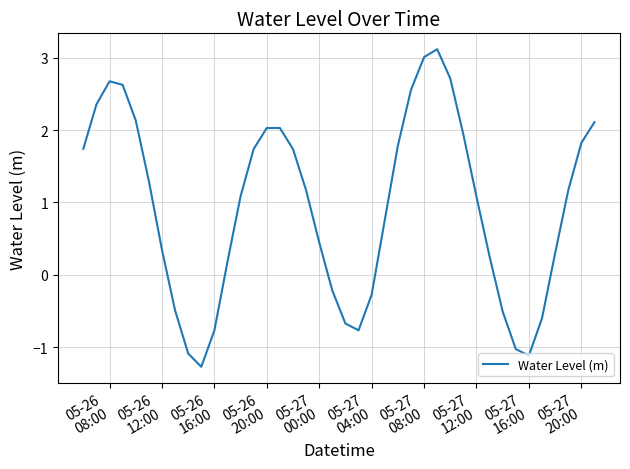

How many values are above zero?

28